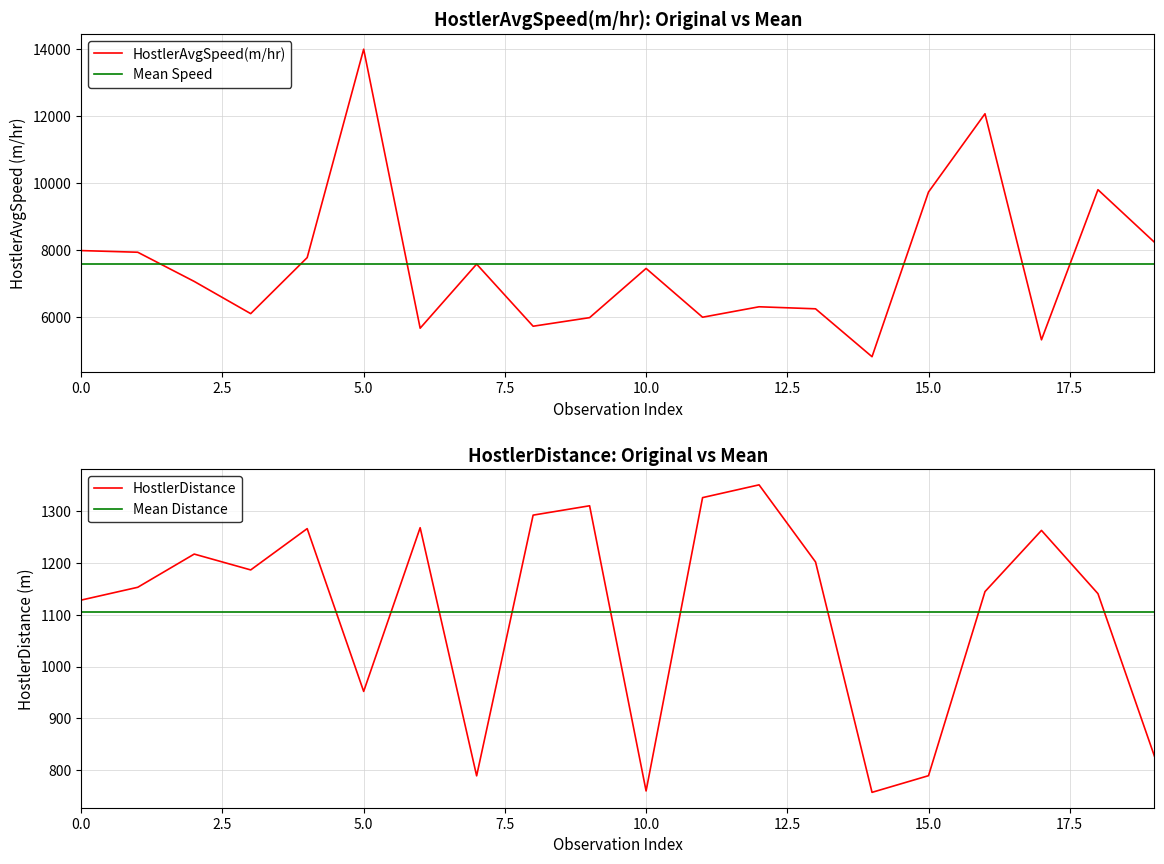

Read the HostlerDistance value at 19.

826.9